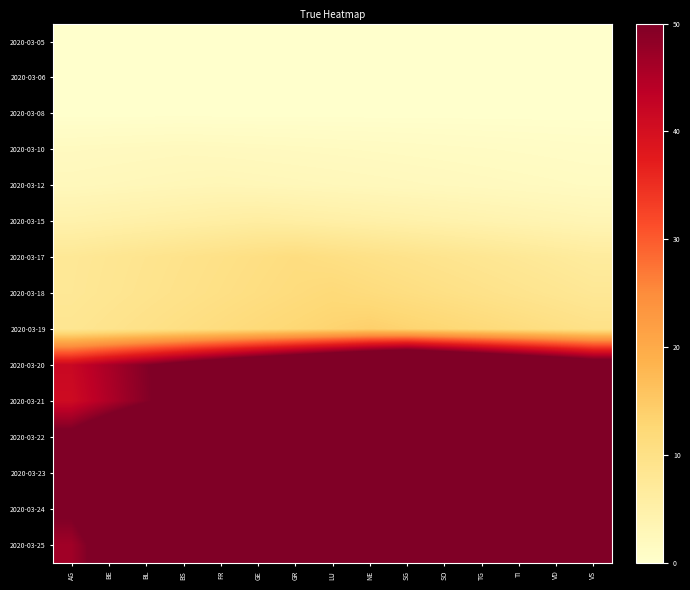

Reading left to right, extract all data points from this chart.

2020-03-05: AG=0.0	BE=0.0	BL=0.0	BS=0.0	FR=0.0	GE=0.0	GR=0.0	LU=0.0	NE=0.0	SG=0.0	SO=0.0	TG=0.0	TI=0.0	VD=0.0	VS=0.0
2020-03-06: AG=0.0	BE=0.0	BL=0.0	BS=0.0	FR=0.0	GE=0.0	GR=0.0	LU=0.0	NE=0.0	SG=0.0	SO=0.0	TG=0.0	TI=0.0	VD=0.0	VS=0.0
2020-03-08: AG=0.0	BE=0.0	BL=0.0	BS=0.0	FR=0.0	GE=0.0	GR=0.0	LU=0.0	NE=0.0	SG=0.0	SO=0.0	TG=0.0	TI=0.0	VD=0.0	VS=0.0
2020-03-10: AG=1.7	BE=1.8	BL=1.9	BS=2.0	FR=1.9	GE=1.8	GR=1.7	LU=1.6	NE=1.5	SG=1.4	SO=1.3	TG=1.2	TI=1.1	VD=1.0	VS=0.9
2020-03-12: AG=2.4	BE=2.5	BL=2.7	BS=2.8	FR=3.0	GE=2.8	GR=2.7	LU=2.5	NE=2.4	SG=2.2	SO=2.1	TG=2.0	TI=1.8	VD=1.7	VS=1.5
2020-03-15: AG=4.5	BE=4.8	BL=5.1	BS=5.4	FR=5.7	GE=6.0	GR=5.7	LU=5.4	NE=5.1	SG=4.8	SO=4.5	TG=4.2	TI=3.9	VD=3.6	VS=3.3
2020-03-17: AG=7.7	BE=8.2	BL=8.8	BS=9.3	FR=9.9	GE=10.5	GR=11.0	LU=10.4	NE=9.9	SG=9.3	SO=8.8	TG=8.2	TI=7.7	VD=7.2	VS=6.6
2020-03-18: AG=7.8	BE=8.4	BL=9.0	BS=9.6	FR=10.2	GE=10.8	GR=11.4	LU=12.0	NE=11.4	SG=10.8	SO=10.2	TG=9.6	TI=9.0	VD=8.4	VS=7.8
2020-03-19: AG=8.4	BE=9.1	BL=9.8	BS=10.5	FR=11.2	GE=11.9	GR=12.6	LU=13.3	NE=14.0	SG=13.3	SO=12.6	TG=11.9	TI=11.2	VD=10.5	VS=9.8
2020-03-20: AG=41.8	BE=45.6	BL=49.4	BS=53.2	FR=57.0	GE=60.8	GR=64.6	LU=68.4	NE=72.2	SG=76.0	SO=72.2	TG=68.4	TI=64.6	VD=60.8	VS=57.0
2020-03-21: AG=41.0	BE=45.1	BL=49.2	BS=53.3	FR=57.4	GE=61.5	GR=65.6	LU=69.7	NE=73.8	SG=77.9	SO=82.0	TG=77.9	TI=73.8	VD=69.7	VS=65.6
2020-03-22: AG=52.2	BE=58.0	BL=63.8	BS=69.6	FR=75.4	GE=81.2	GR=87.0	LU=92.8	NE=98.6	SG=104.4	SO=110.2	TG=116.0	TI=110.2	VD=104.4	VS=98.6
2020-03-23: AG=53.6	BE=60.3	BL=67.0	BS=73.7	FR=80.4	GE=87.1	GR=93.8	LU=100.5	NE=107.2	SG=113.9	SO=120.6	TG=127.3	TI=134.0	VD=127.3	VS=120.6
2020-03-24: AG=51.1	BE=58.4	BL=65.7	BS=73.0	FR=80.3	GE=87.6	GR=94.9	LU=102.2	NE=109.5	SG=116.8	SO=124.1	TG=131.4	TI=138.7	VD=146.0	VS=138.7
2020-03-25: AG=46.5	BE=54.2	BL=62.0	BS=69.8	FR=77.5	GE=85.2	GR=93.0	LU=100.8	NE=108.5	SG=116.2	SO=124.0	TG=131.8	TI=139.5	VD=147.2	VS=155.0